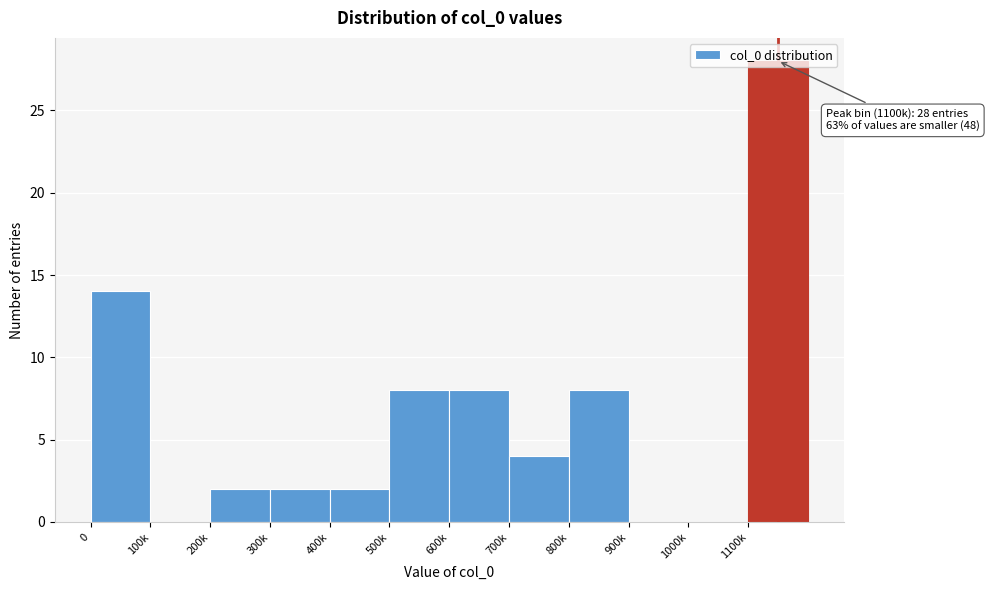

What is the approximate value at 600k?

8